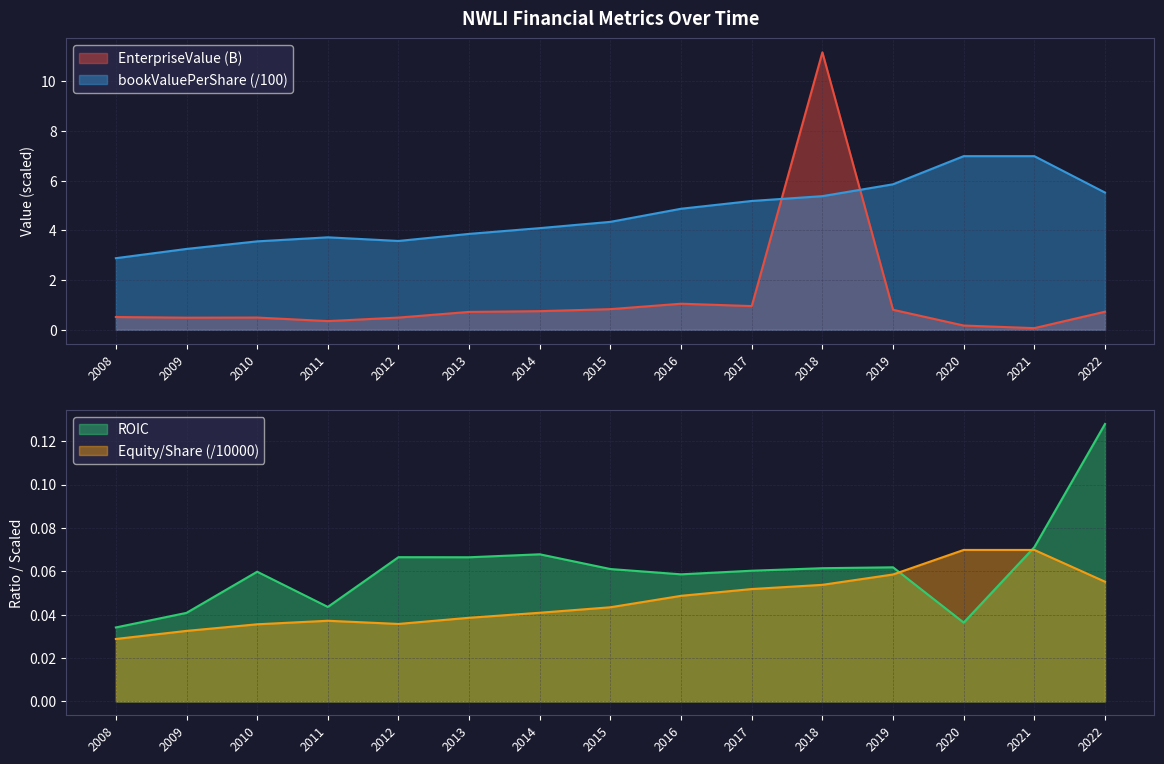

True or false: shareholdersEquityPerShare has a value of 0.0 at 2012.

True